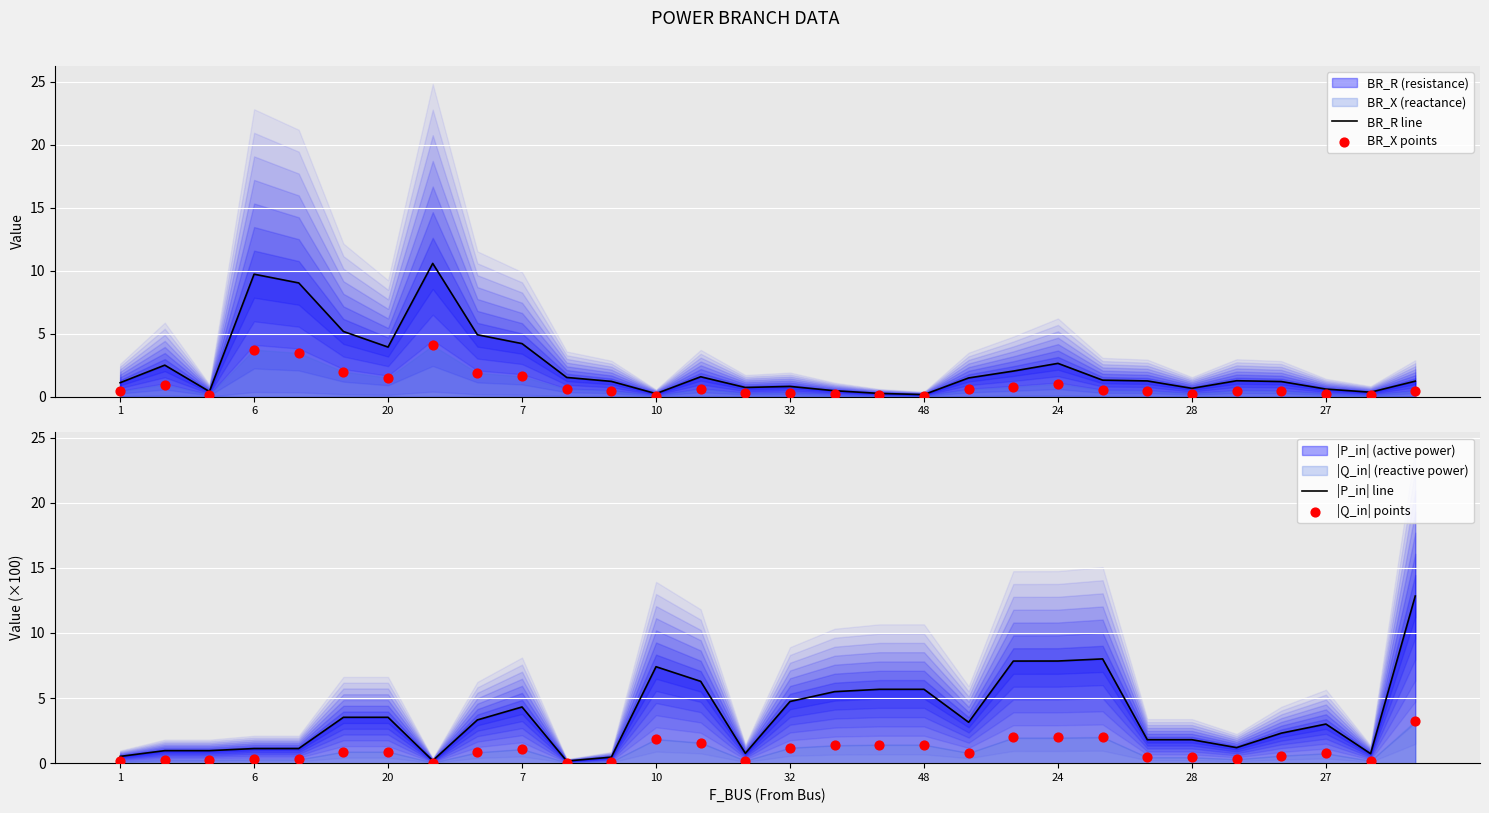

Is the value of |P_in| line at 28 greater than the value of |Q_in| points at 17?

Yes